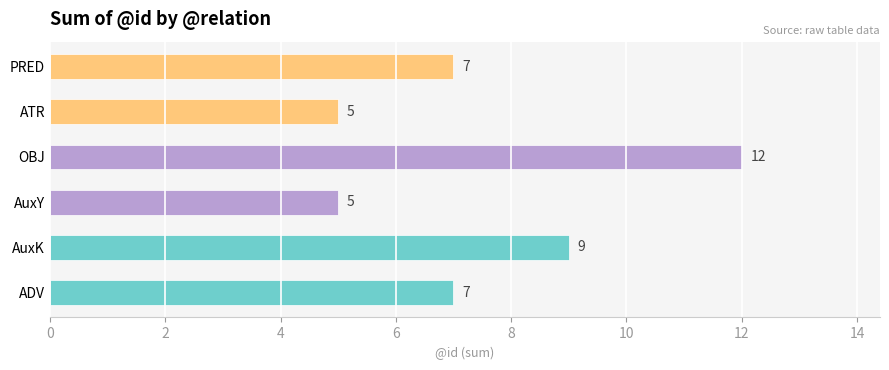

Reading bottom to top, what are all the values shown in this chart?

ADV=7	AuxK=9	AuxY=5	OBJ=12	ATR=5	PRED=7